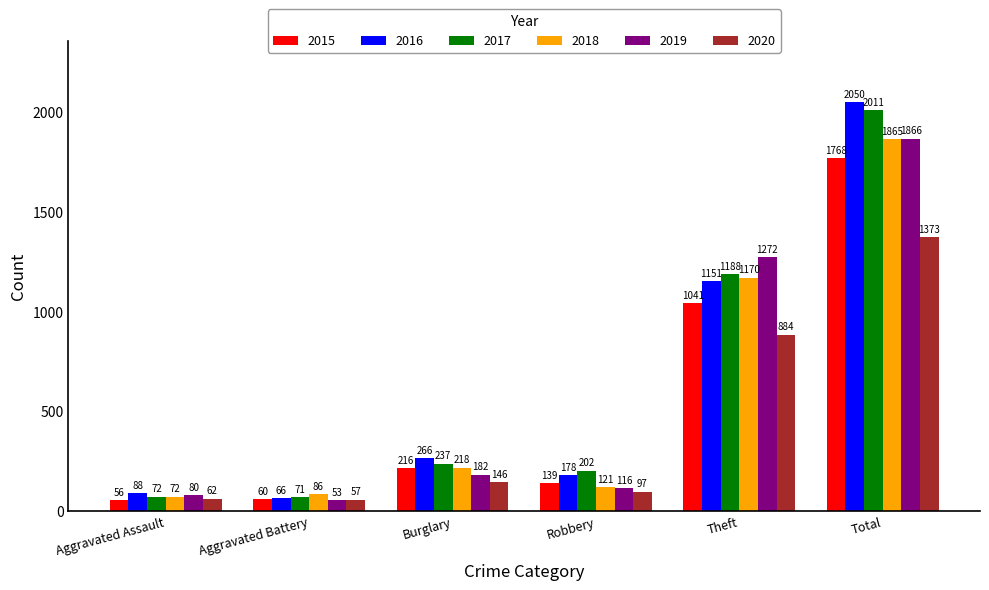

What is the label of the 5th bar from the left?

Theft